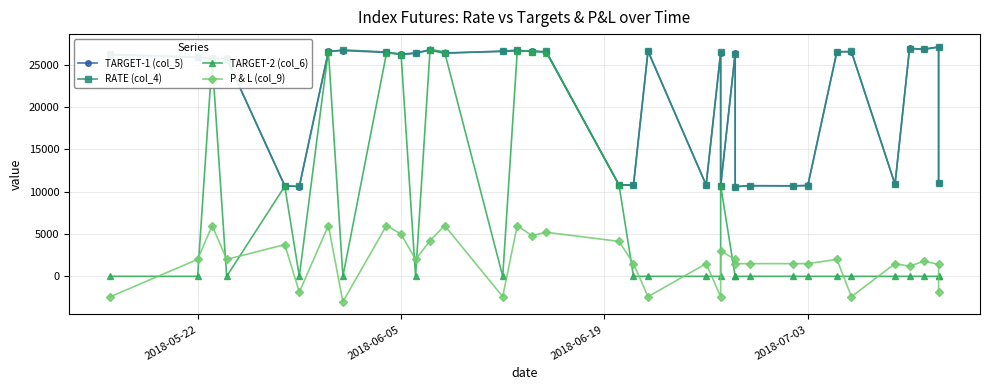

Which series has the largest total across all categories?

TARGET-1 (col_5)